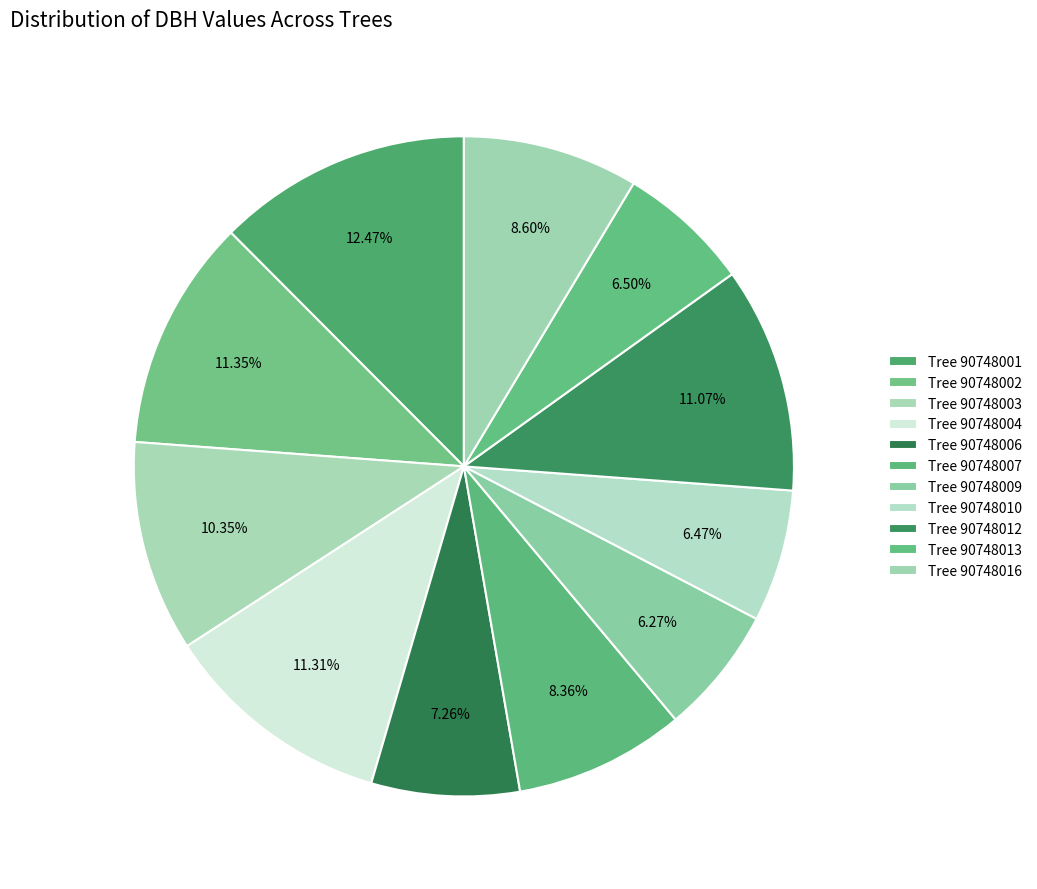

Count the number of slices in the pie.

11